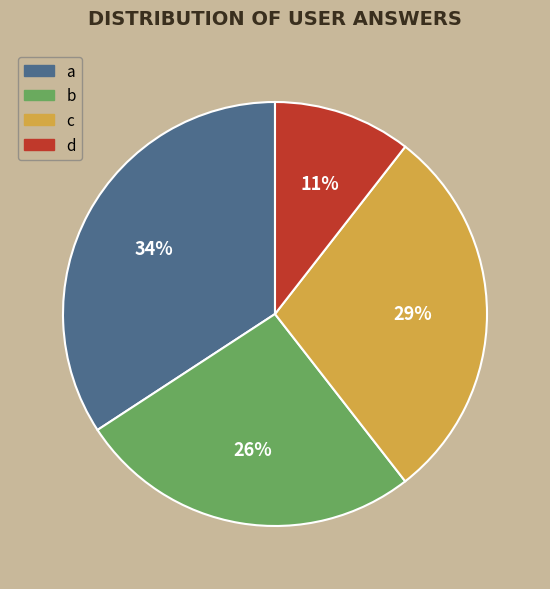

What is the largest slice in the pie chart?

a